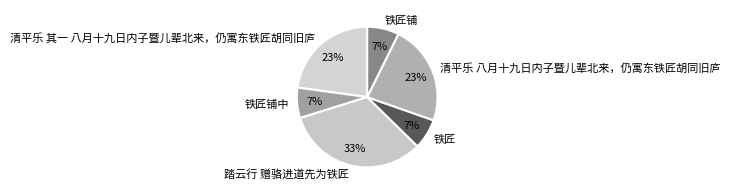

Which category has the biggest portion of the pie?

踏云行 赠骆进道先为铁匠